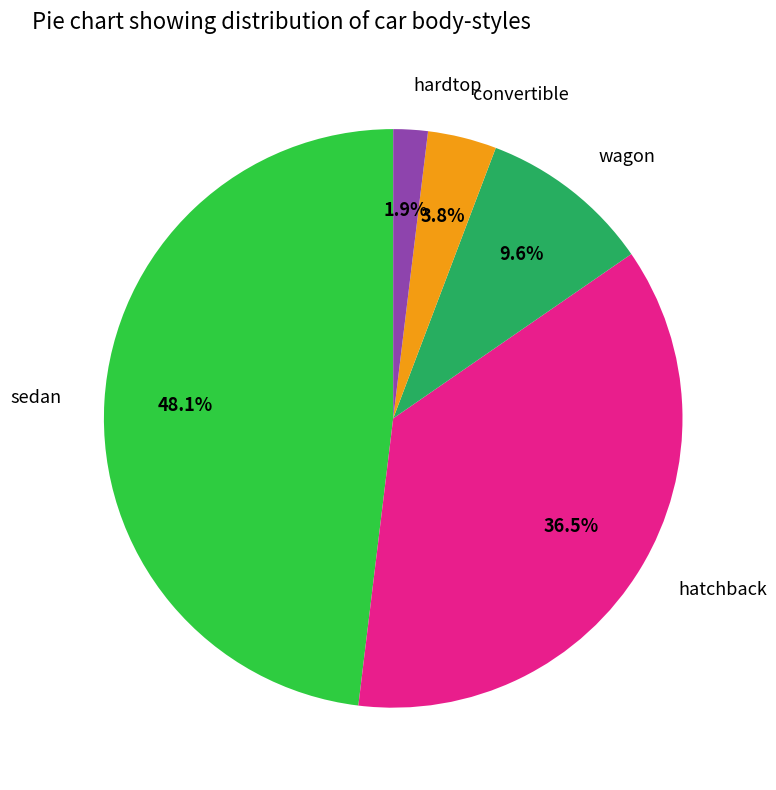

To the nearest percent, what is the difference between the largest and smallest slice percentages?

46%